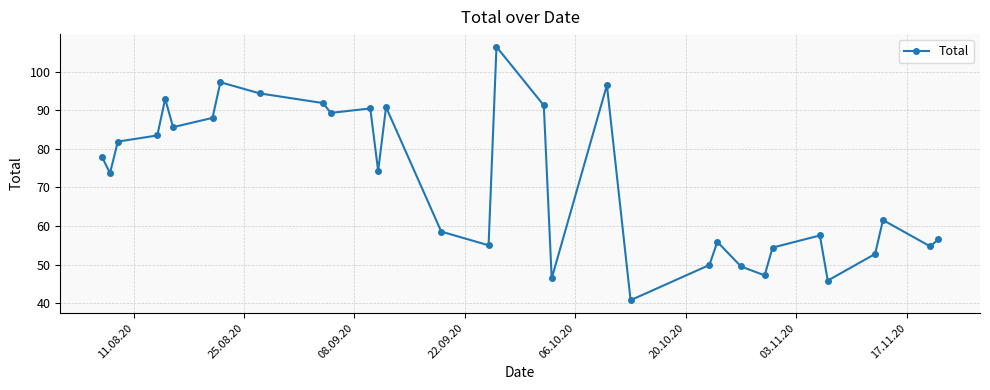

What is the minimum value shown in the chart?

40.8